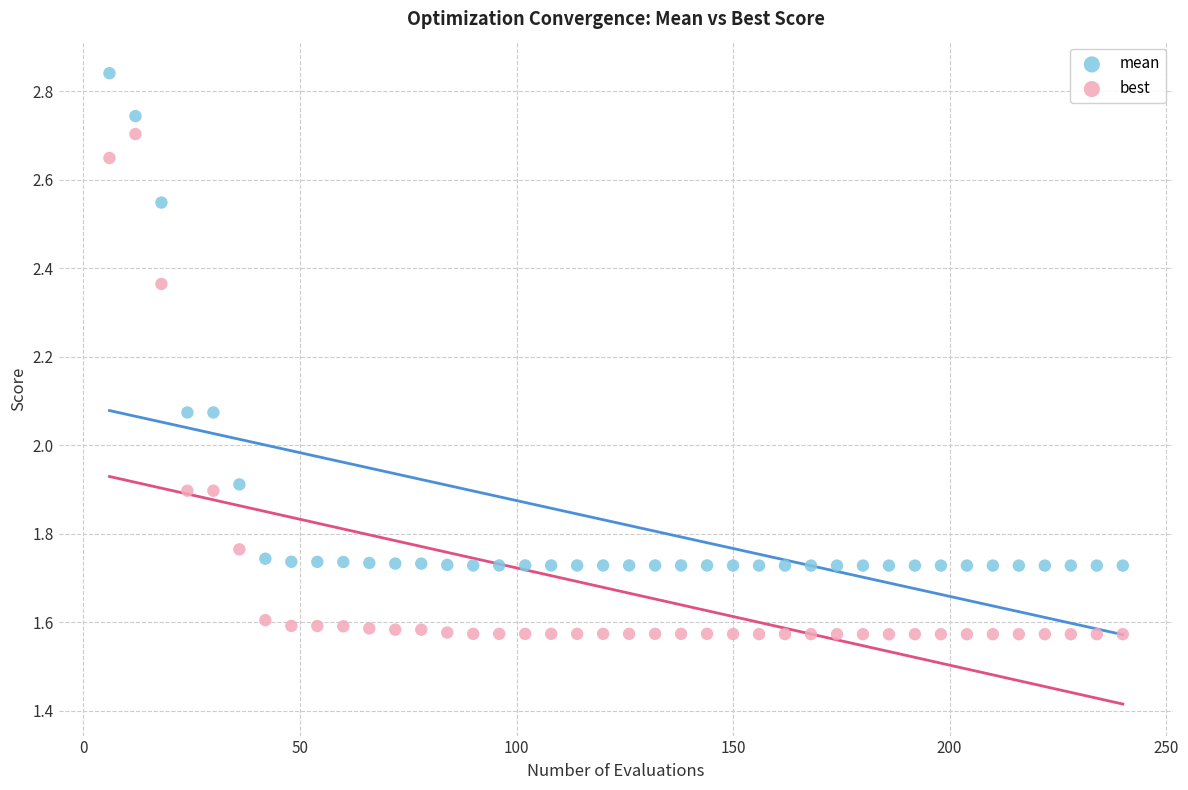

Across all data points, what is the range of X values (max minus min)?

234.0